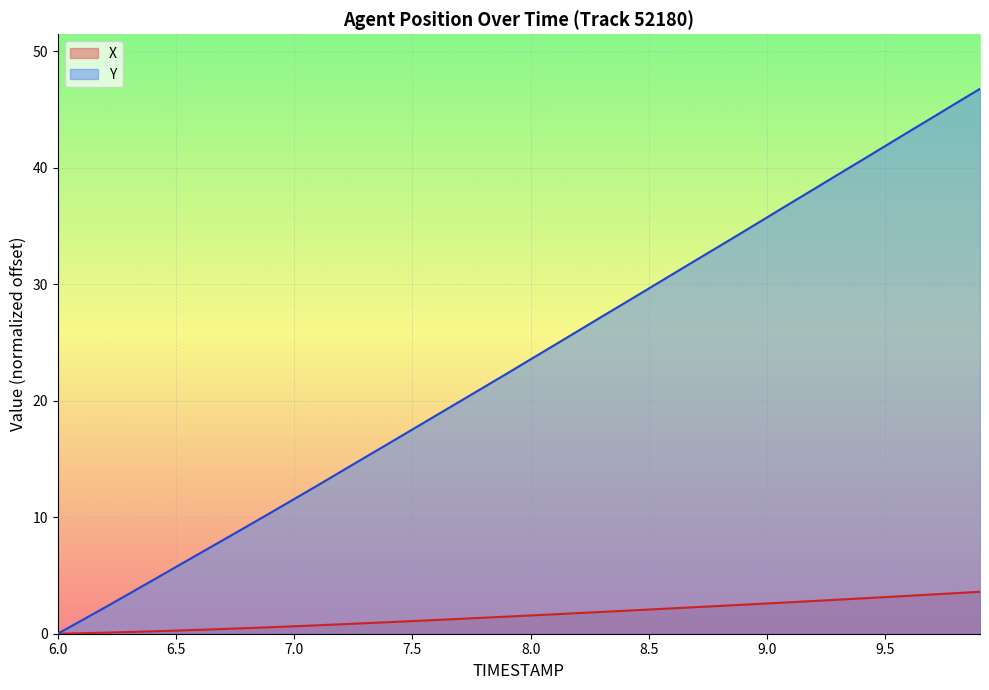

Where does the X series first go above 1?

7.5